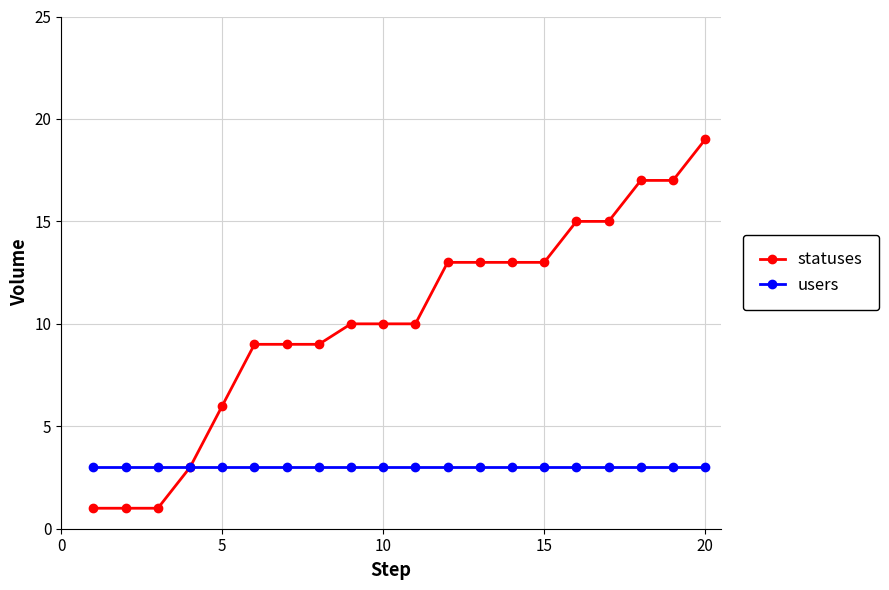

What is the difference between the maximum and second lowest values in the statuses series?

18